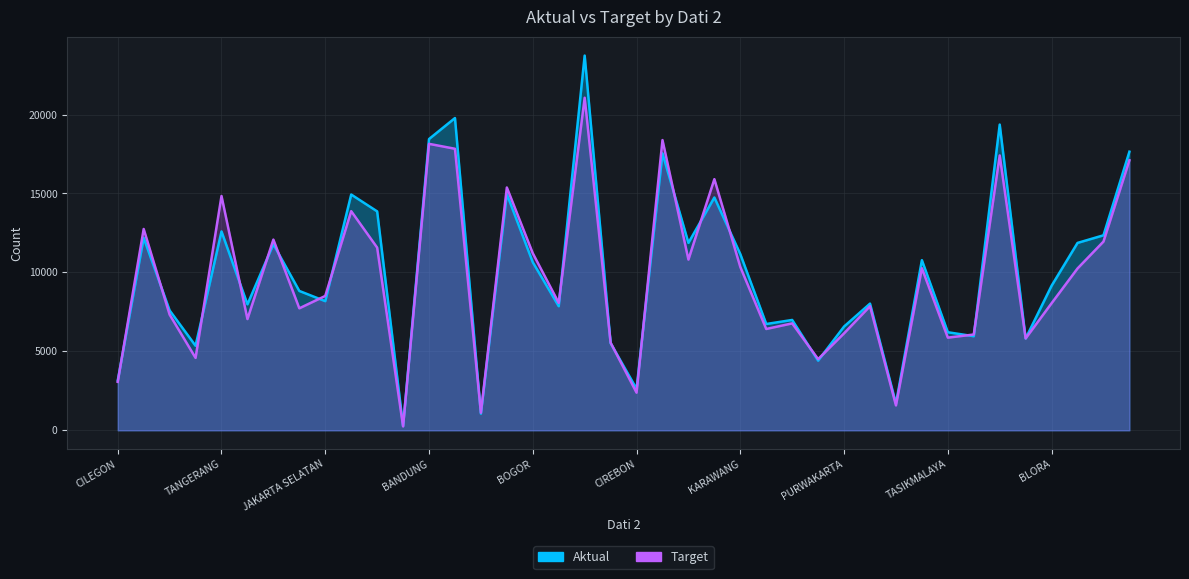

The Target series shows 4045 at JAKARTA TIMUR. True or false?

False